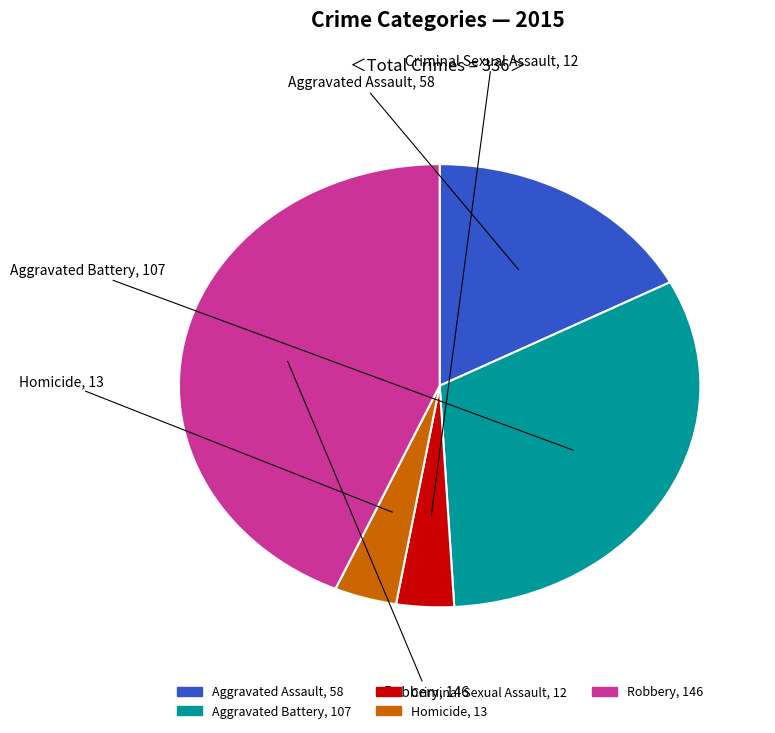

Is the sum of Aggravated Assault and Robbery greater than half?

Yes